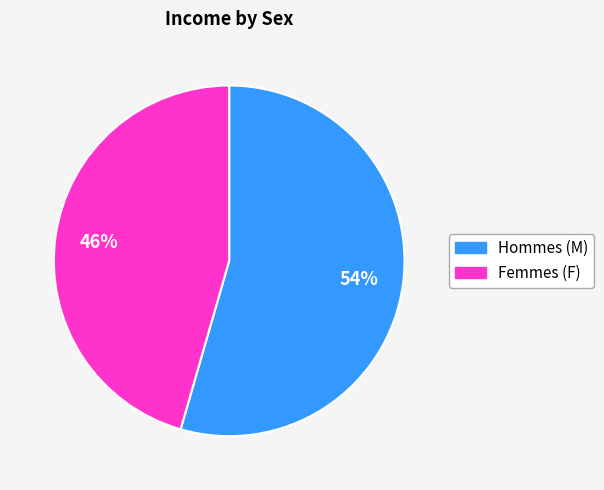

Does any single category account for the majority?

Yes